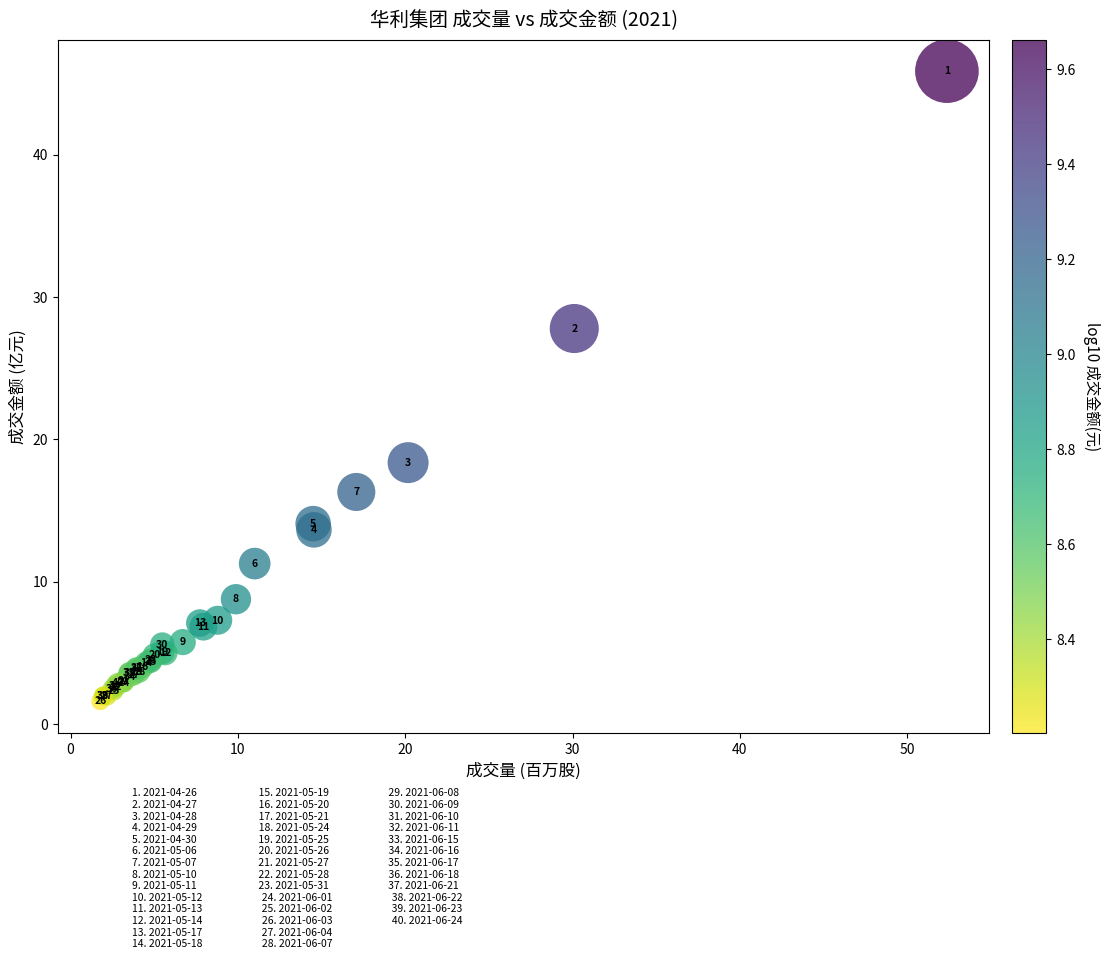

What Y value in the scatter plot is closest to 23?

18.4